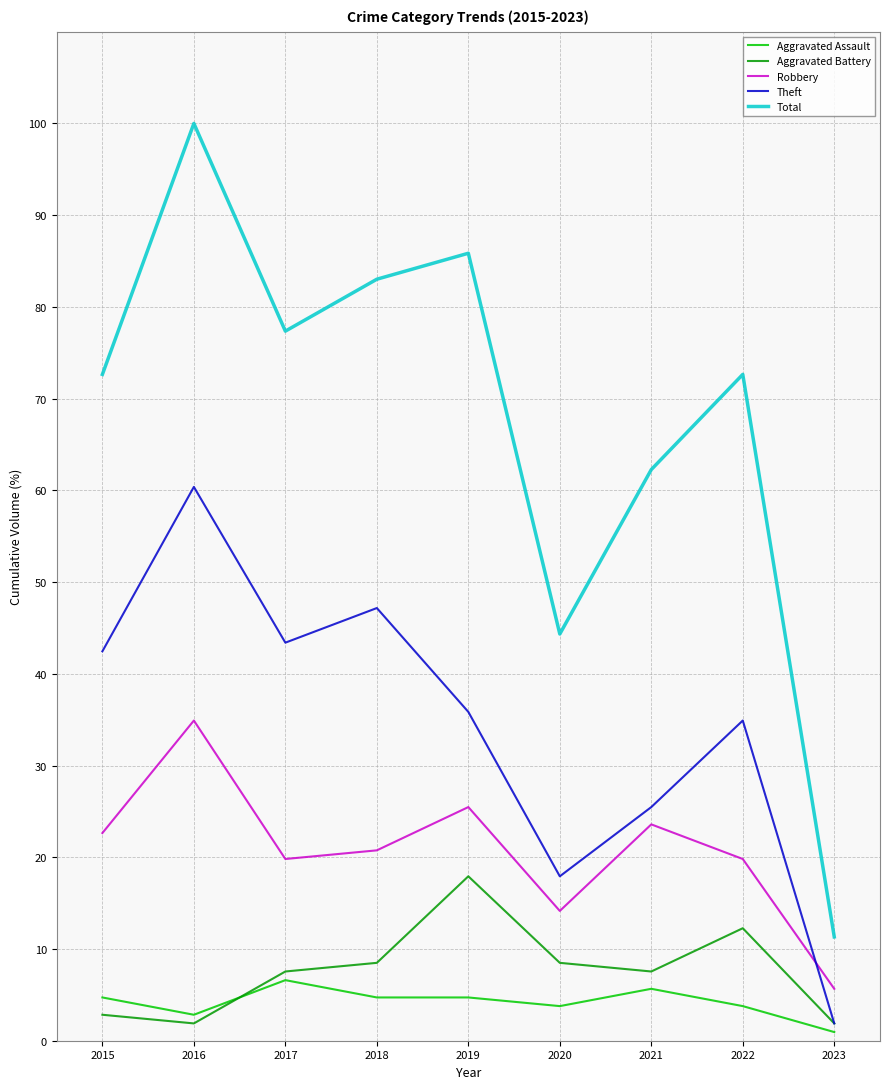

True or false: Theft and Aggravated Assault intersect in this chart.

False